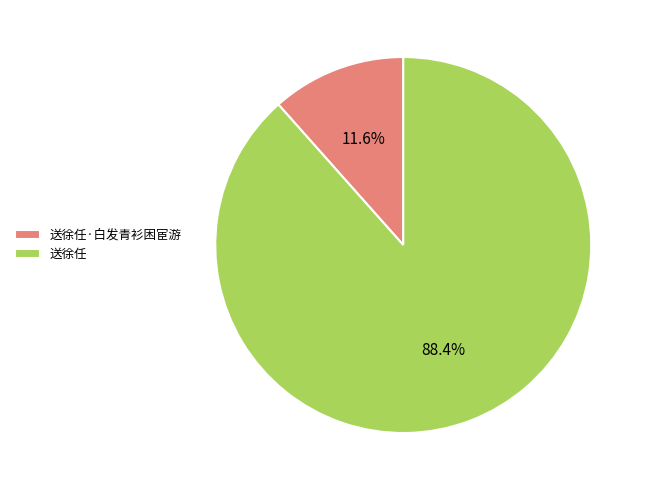

How many segments does this pie chart have?

2